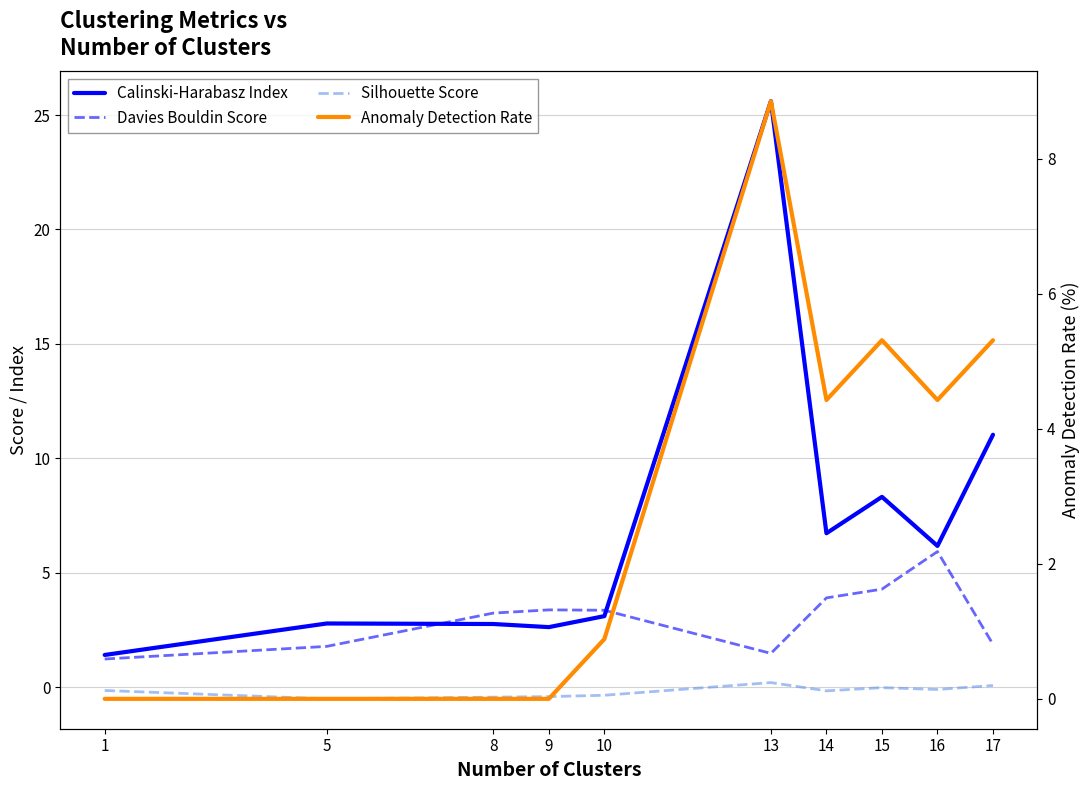

Where is the first local minimum for Anomaly Detection Rate?

14